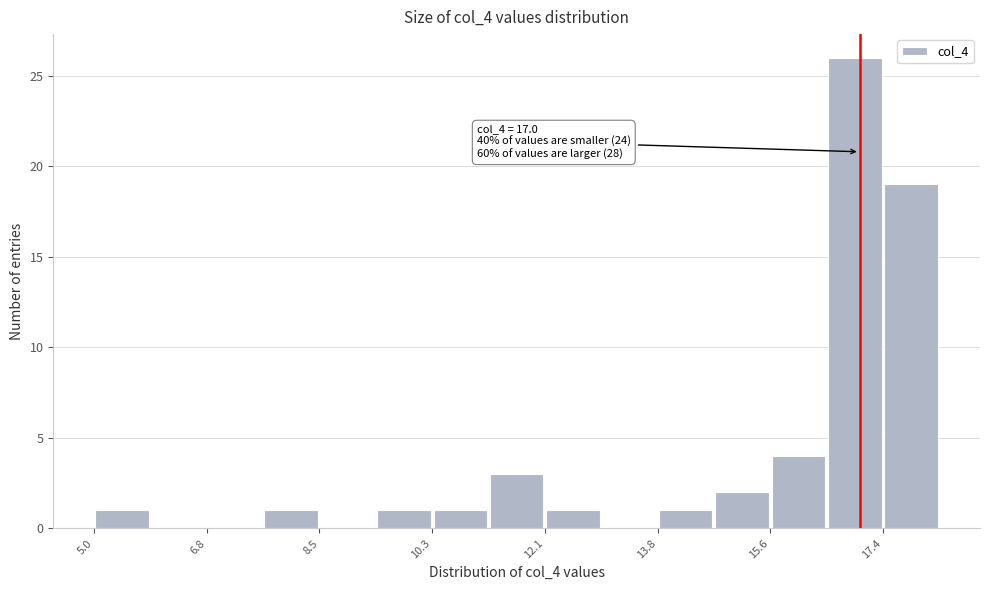

Which range on the x-axis has the tallest bar?

16.4 to 17.4